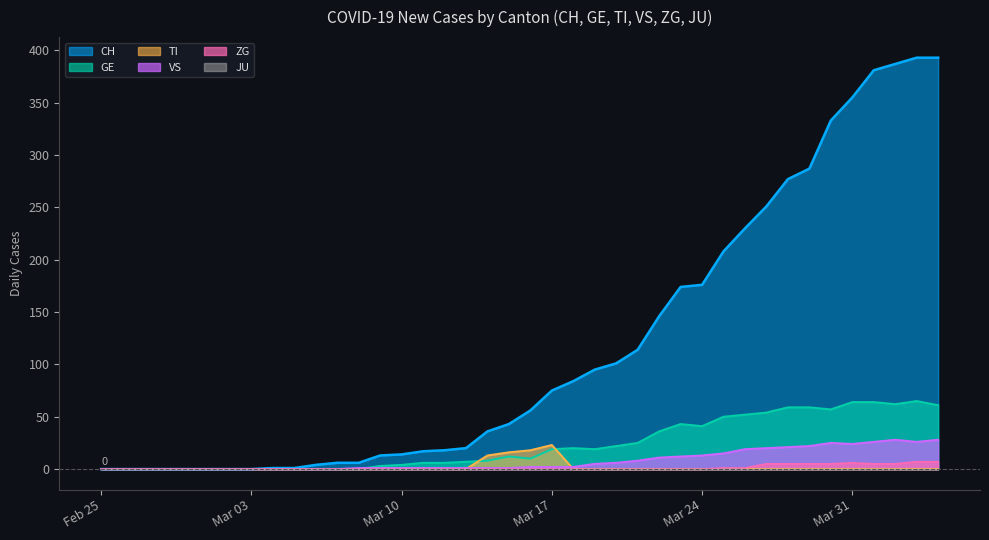

True or false: TI and CH intersect in this chart.

False